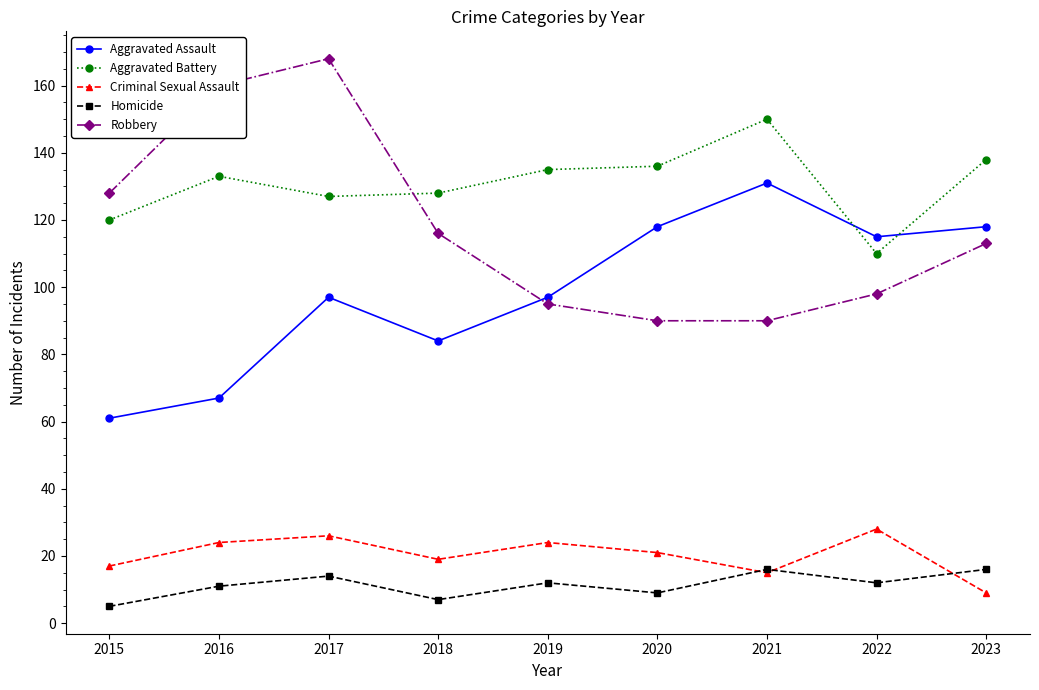

How many data points in Criminal Sexual Assault are less than 21?

4